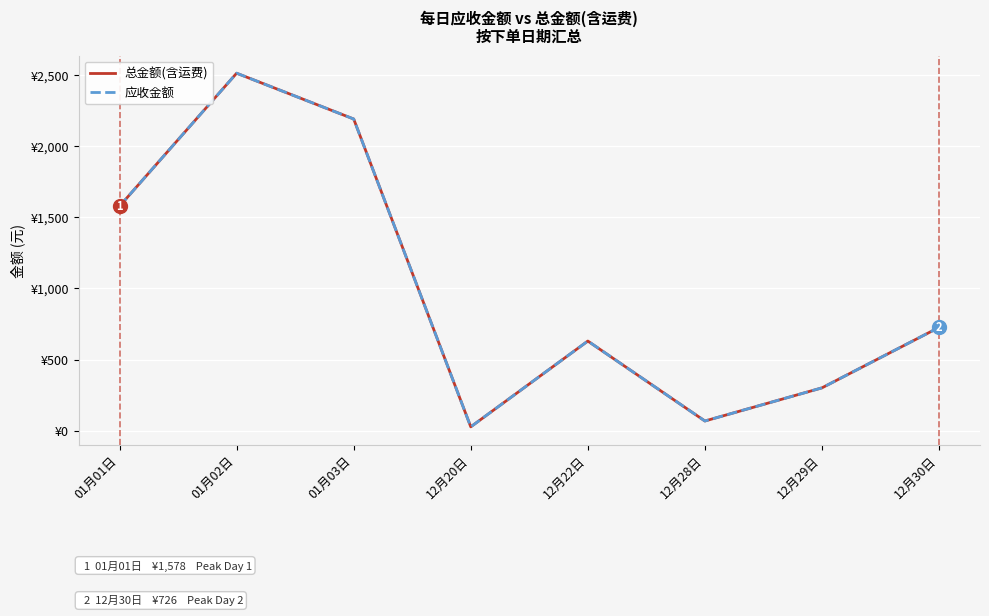

What is the value of the 应收金额 point at the 5th from the left?

630